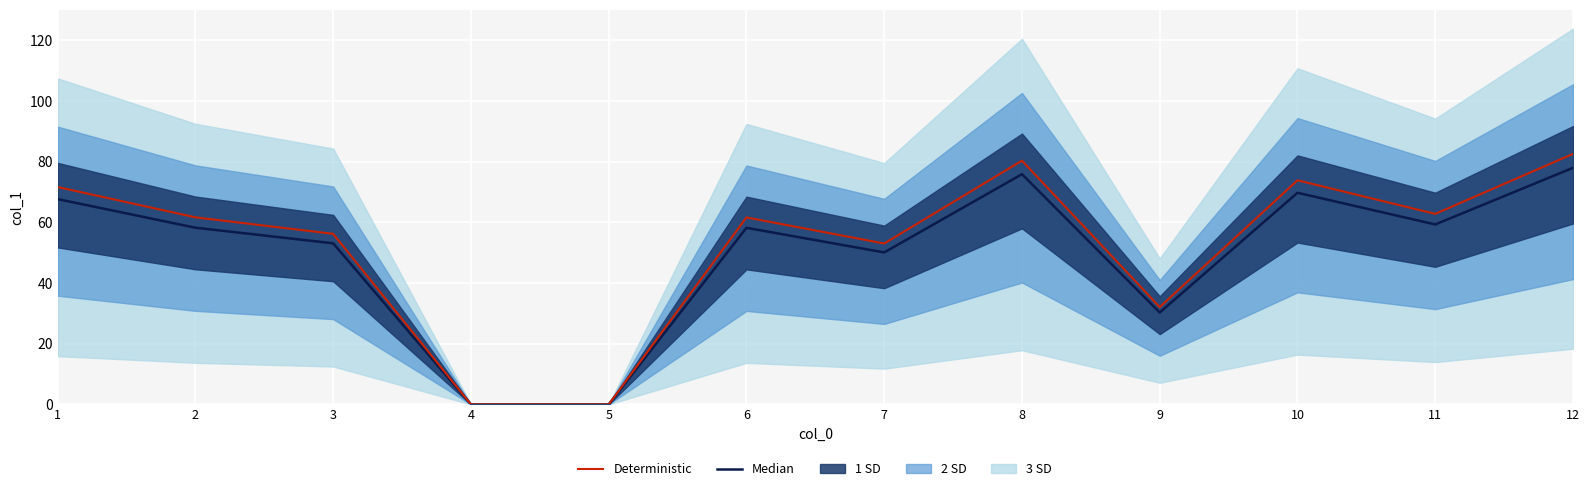

The Median series shows 75.9 at 8. True or false?

True